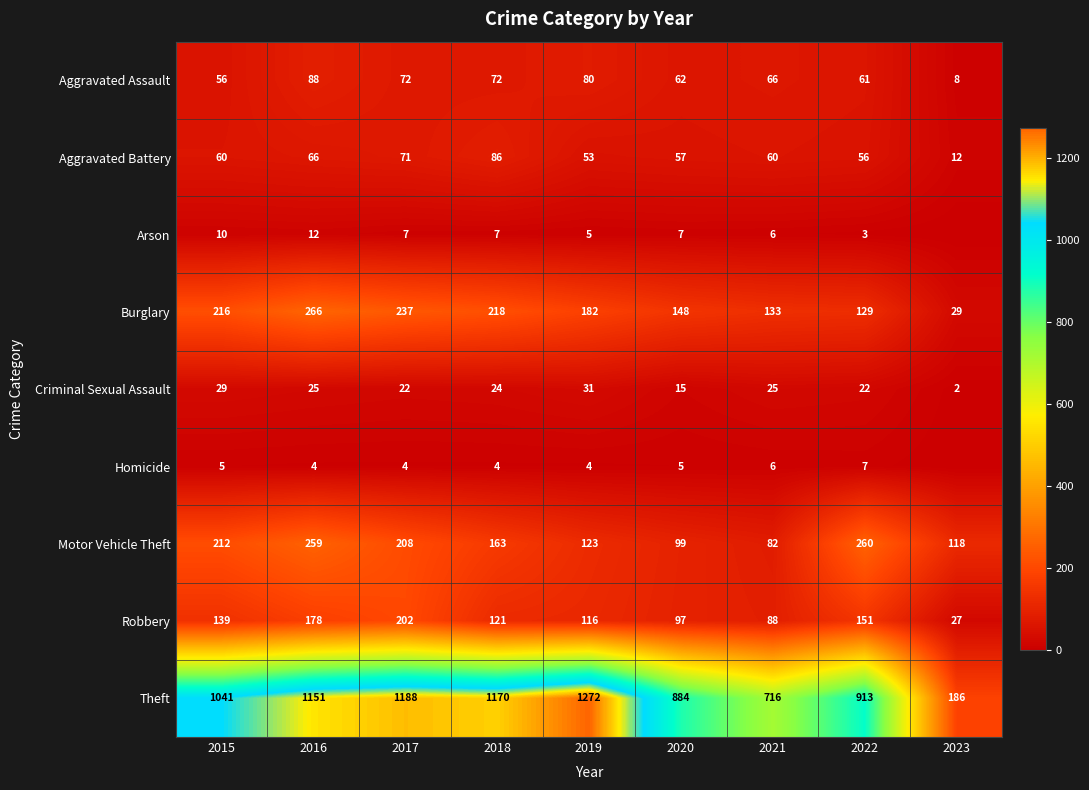

The Aggravated Assault series shows 105 at 2018. True or false?

False